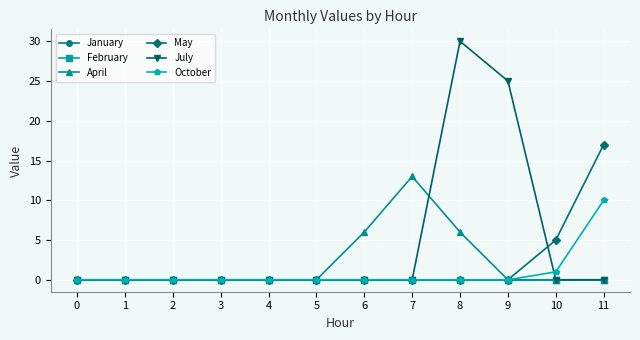

Does the chart have visible grid lines?

Yes